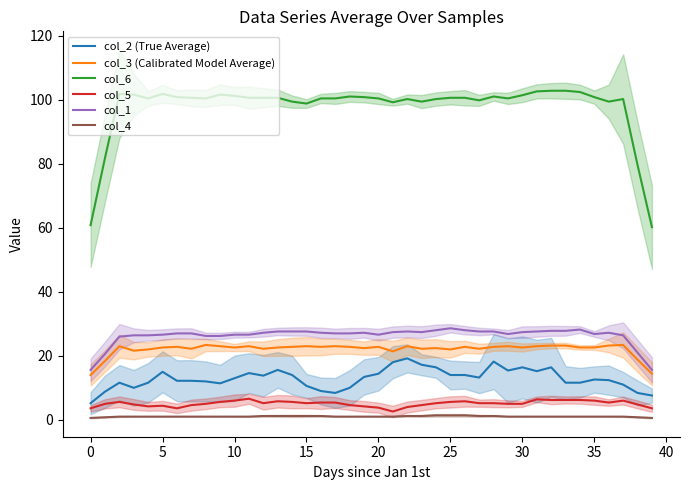

True or false: col_2 (True Average) and col_3 (Calibrated Model Average) intersect in this chart.

False